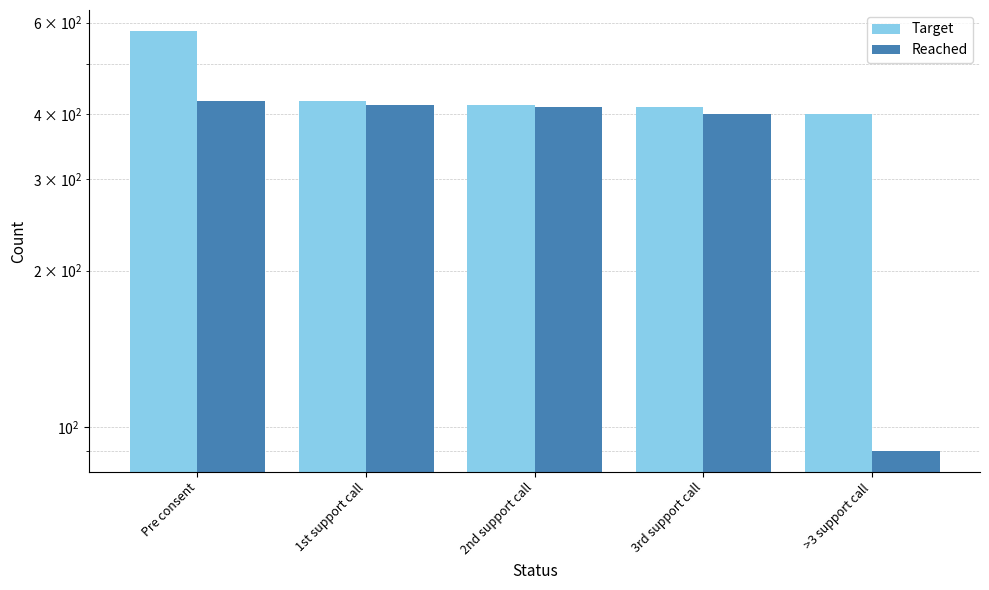

What is the total value across all series at 2nd support call?

830